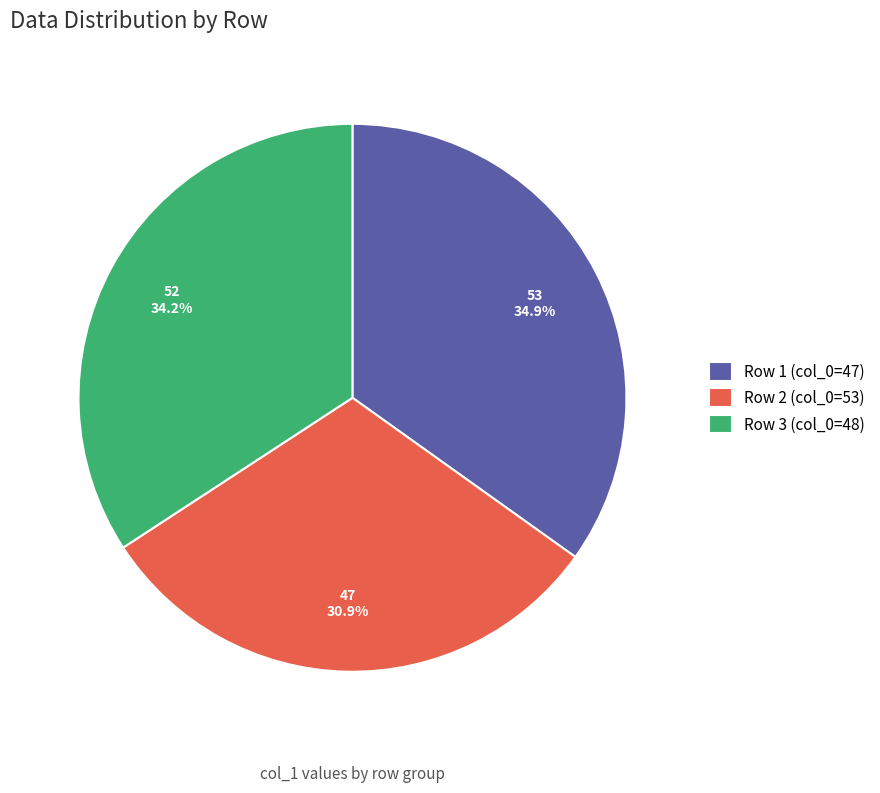

Rank the categories by value from highest to lowest.

Row 1 (col_0=47), Row 3 (col_0=48), Row 2 (col_0=53)